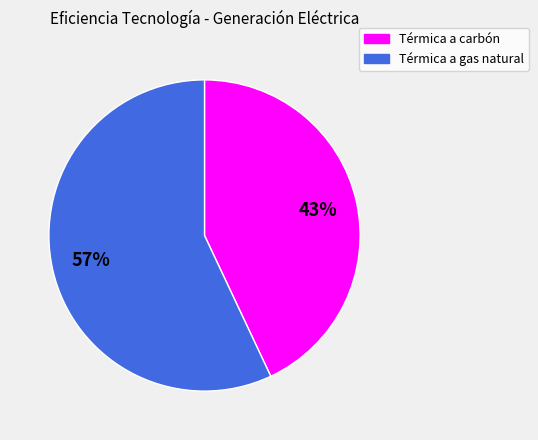

Is the sum of Térmica a carbón and Térmica a gas natural greater than half?

Yes